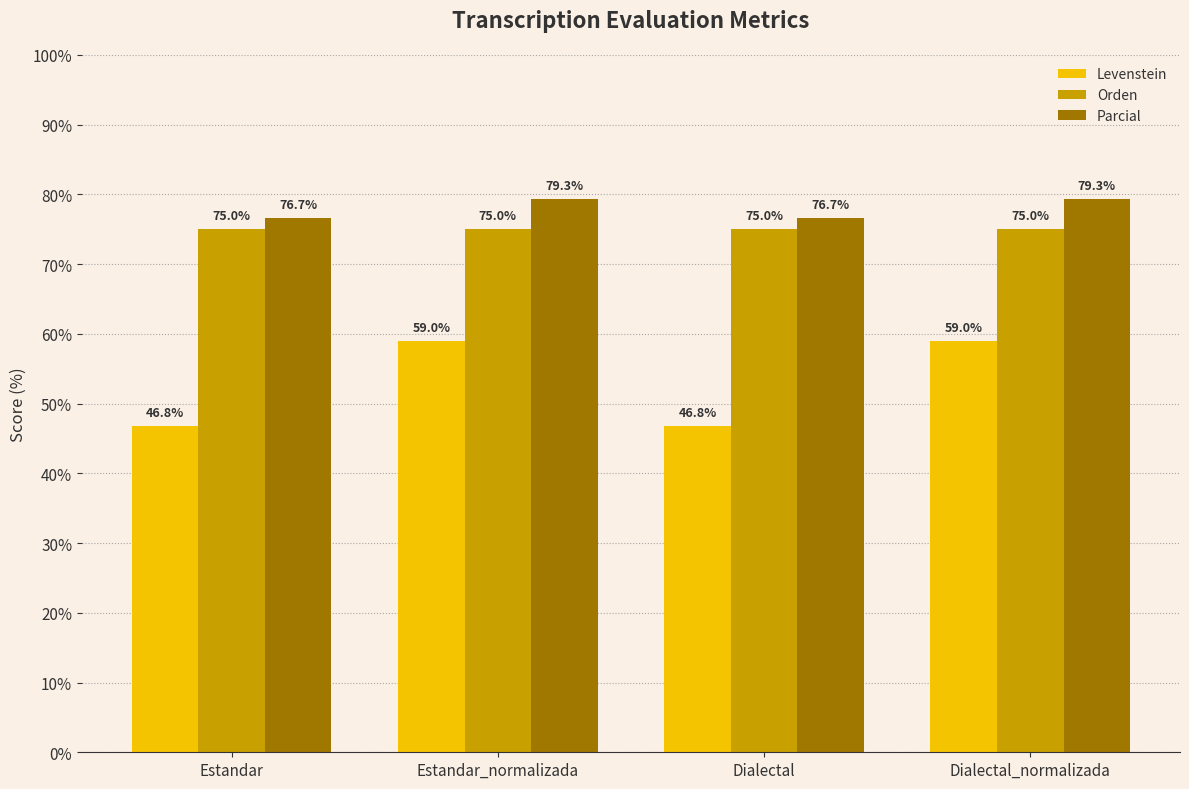

Count the Parcial values in the range 76 to 79.

2